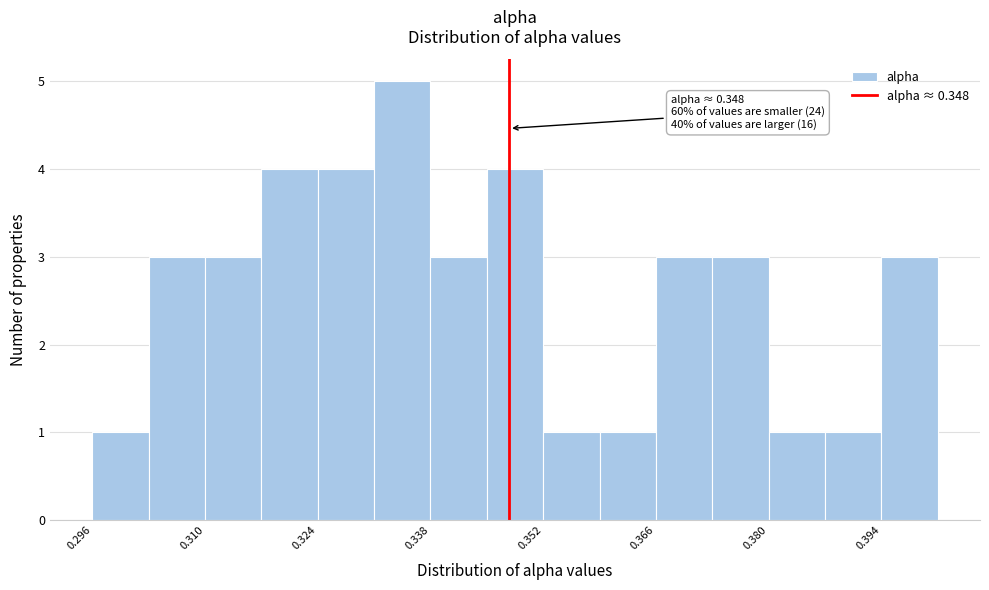

Around what value on the x-axis is the tallest bar? Give the approximate position of its centre, as read against the axis.

0.334